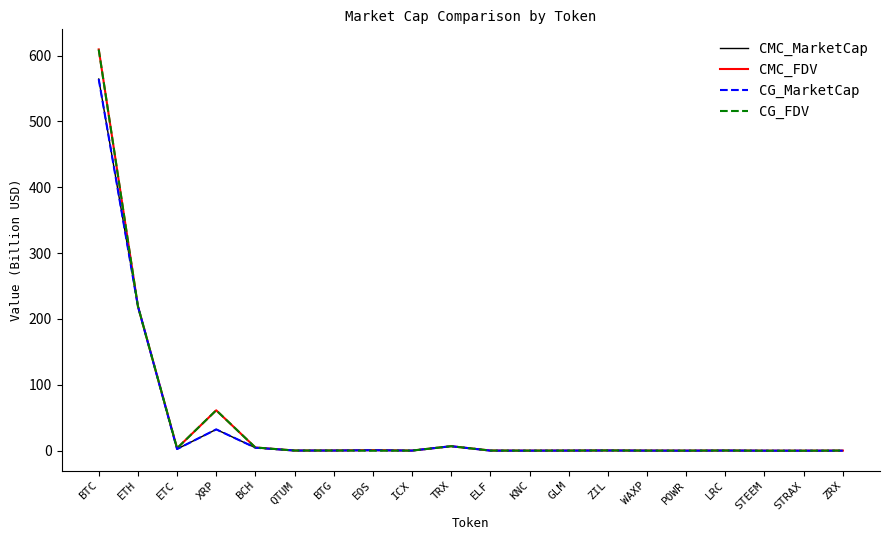

What is the average value of the CMC_FDV series?

45.5